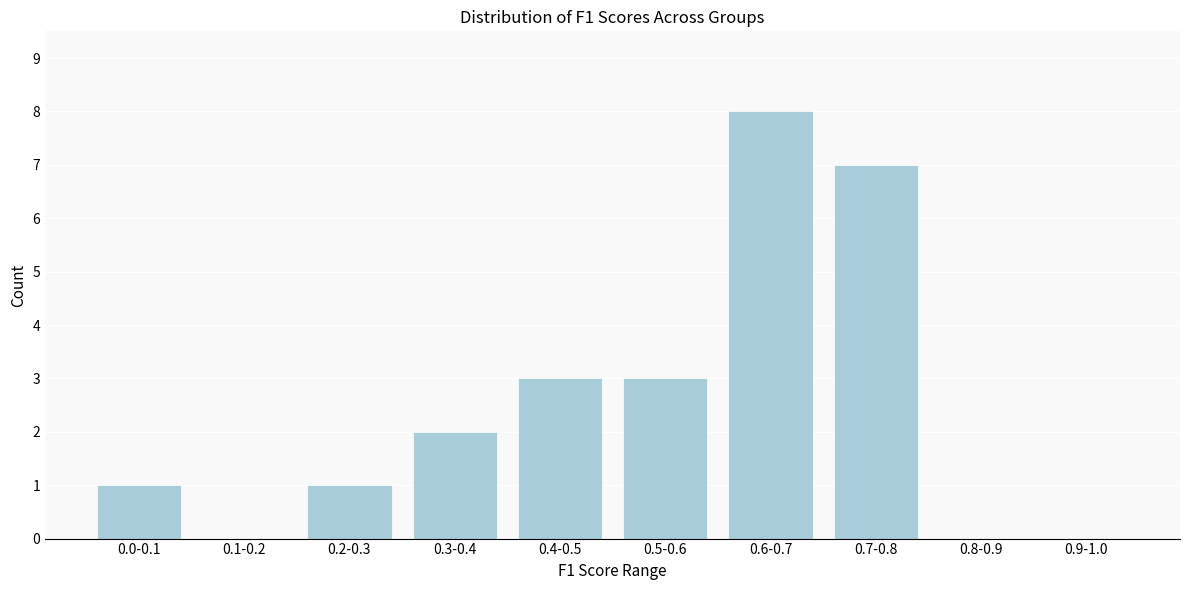

Reading right to left, what are all the values shown in this chart?

0.9-1.0=0	0.8-0.9=0	0.7-0.8=7	0.6-0.7=8	0.5-0.6=3	0.4-0.5=3	0.3-0.4=2	0.2-0.3=1	0.1-0.2=0	0.0-0.1=1